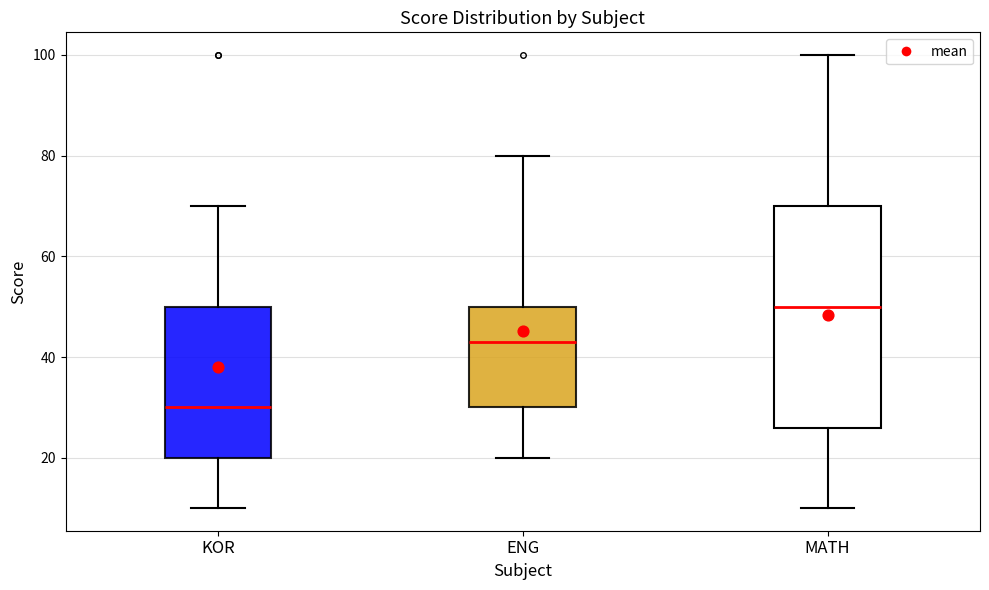

Comparing the boxes themselves (not the whiskers), which one is the tallest?

MATH